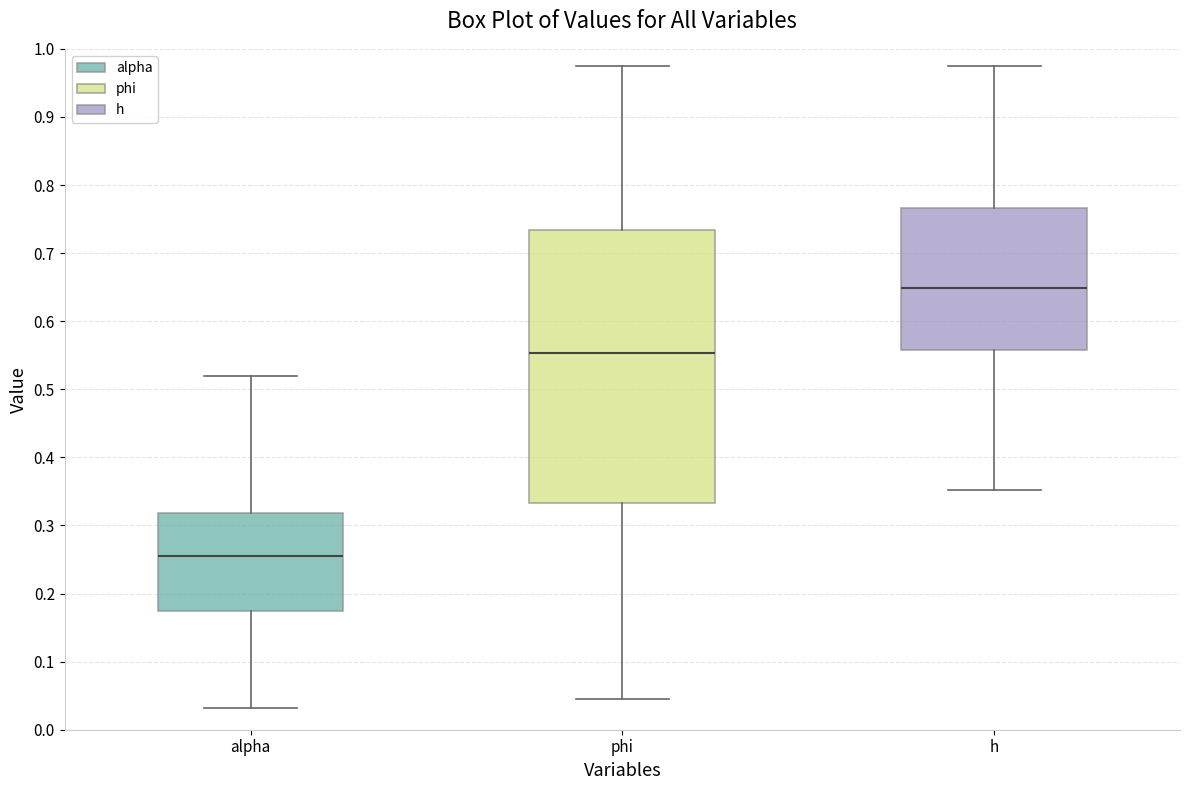

Where does the median line of the box for alpha sit on the y-axis? The values are not printed on the chart, so give them approximately, as read against the axis.

0.25